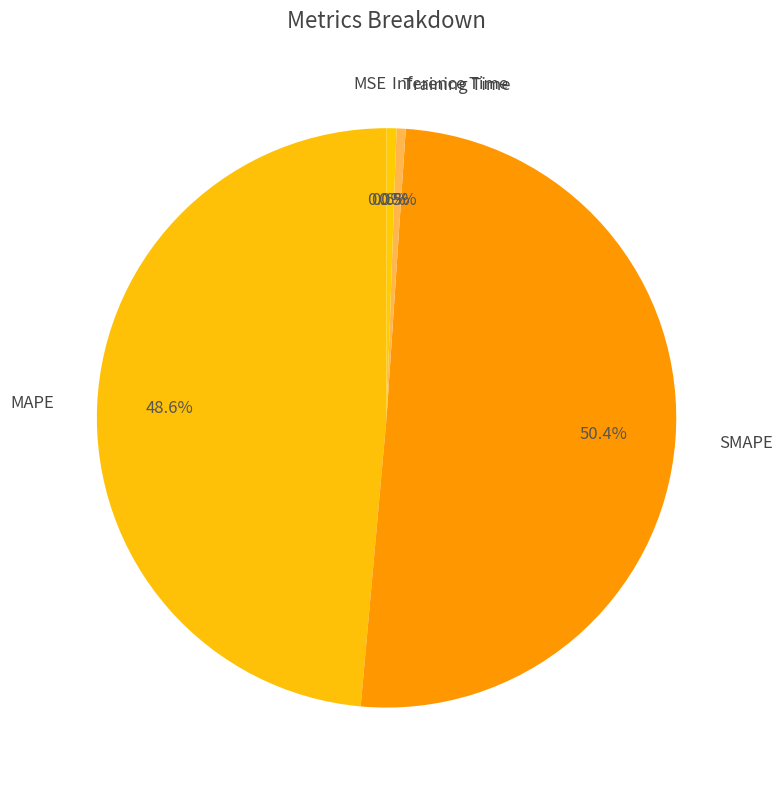

How many segments does this pie chart have?

5